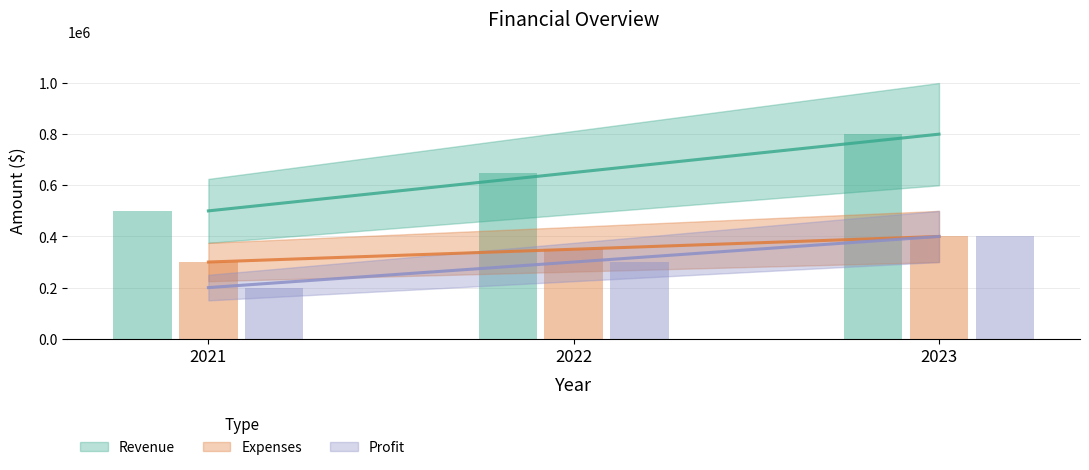

List the labels in order of Expenses value, largest first.

2023, 2022, 2021